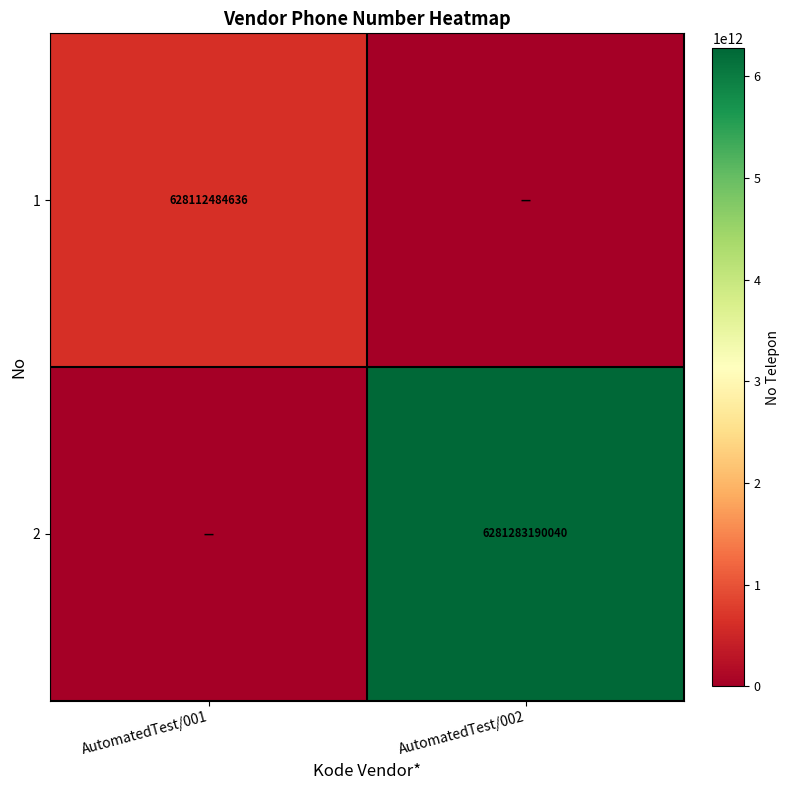

The 2 series shows 3879162544909 at AutomatedTest/002. True or false?

False